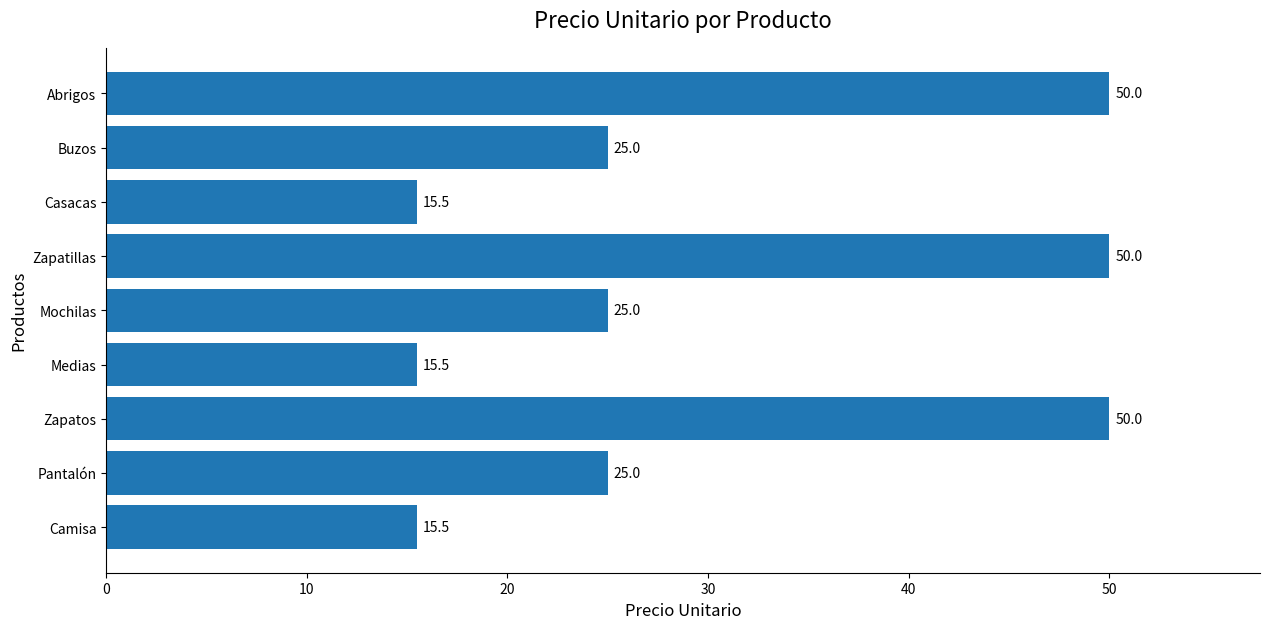

Is it true that the value at Casacas is 15.5?

True